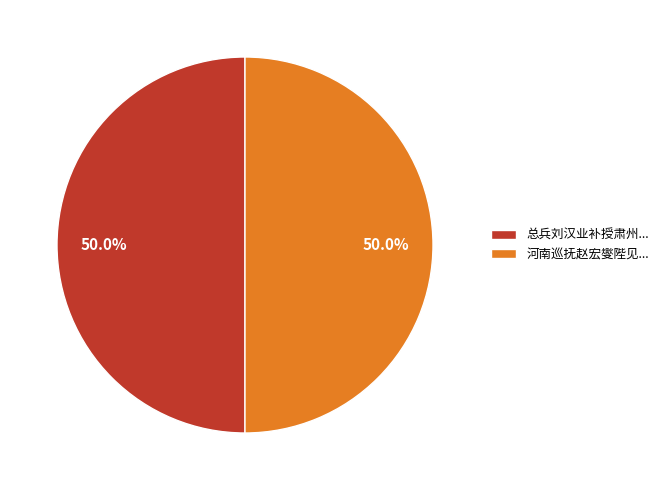

Approximately how many times larger is the value at 河南巡抚赵宏燮陛见... compared to 总兵刘汉业补授肃州...?

1.0